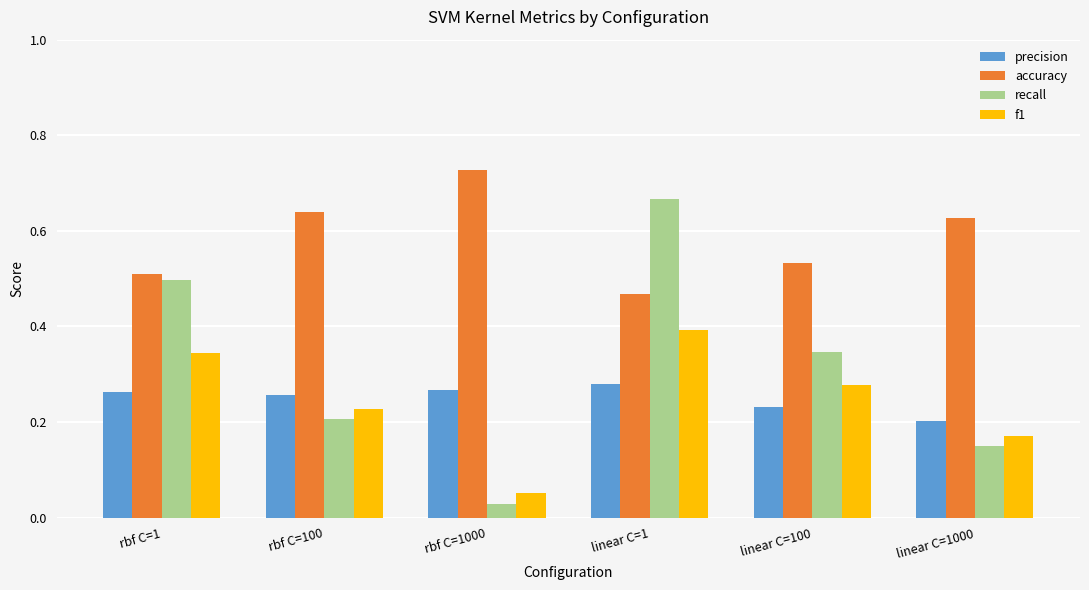

Which category has the highest value in the f1 series?

linear C=1